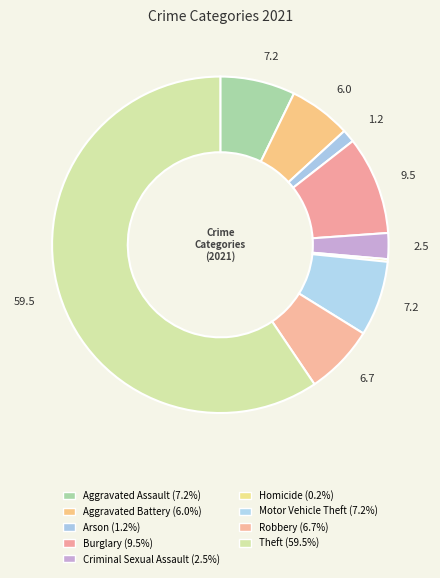

To the nearest percent, what is the difference between the largest and smallest slice percentages?

59%